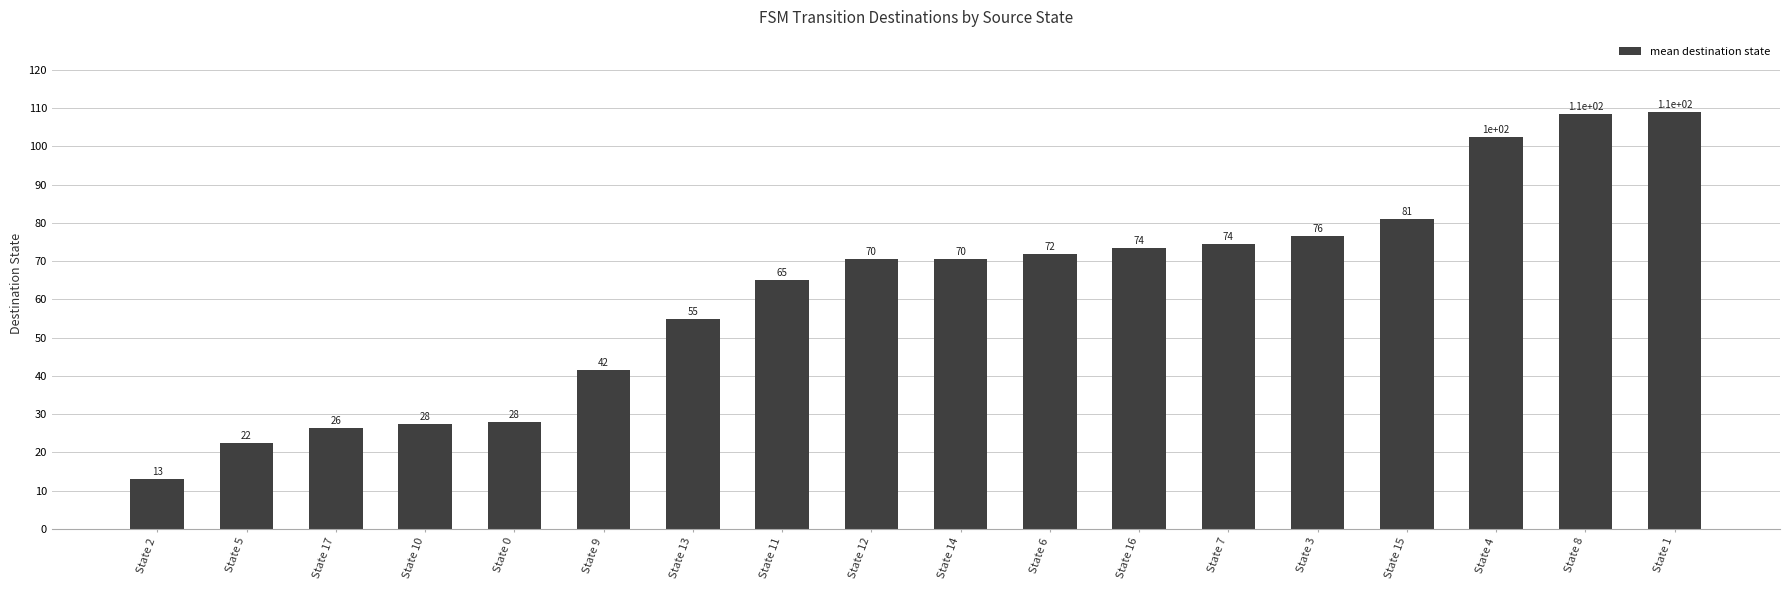

Are the bars horizontal?

No